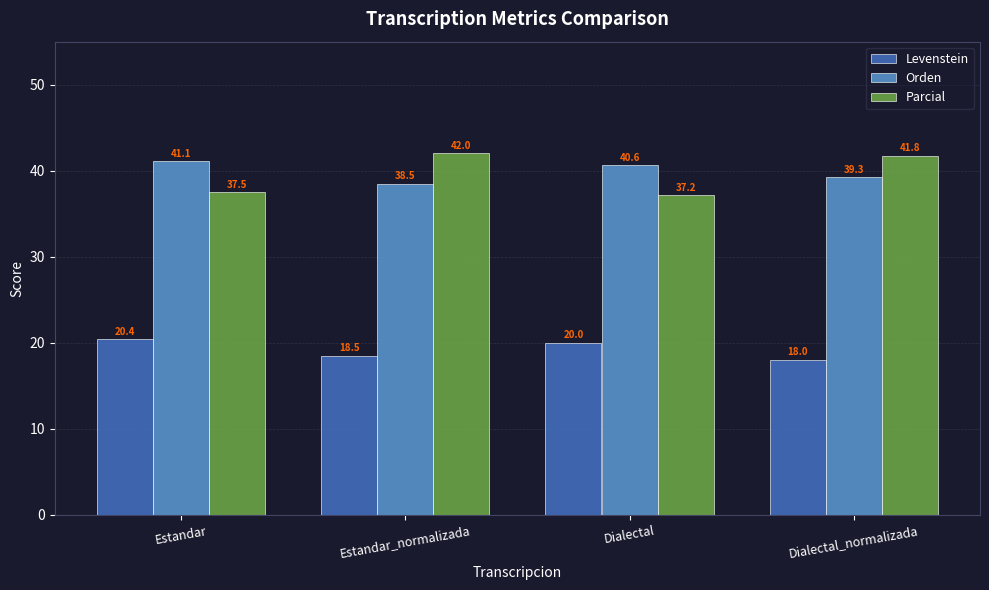

How many categories are shown in the chart?

4